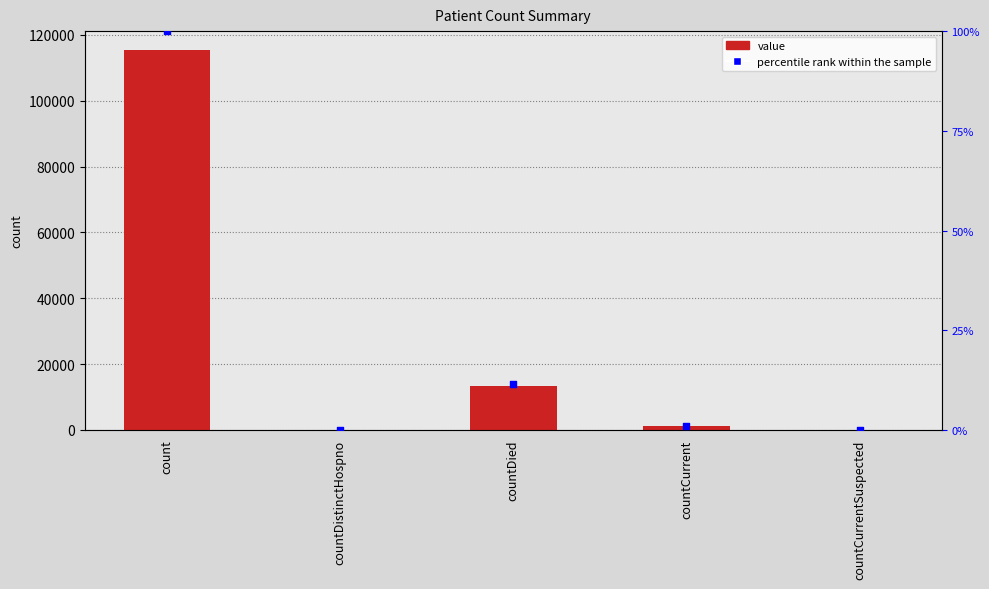

Which series has the largest Y range (max minus min)?

value